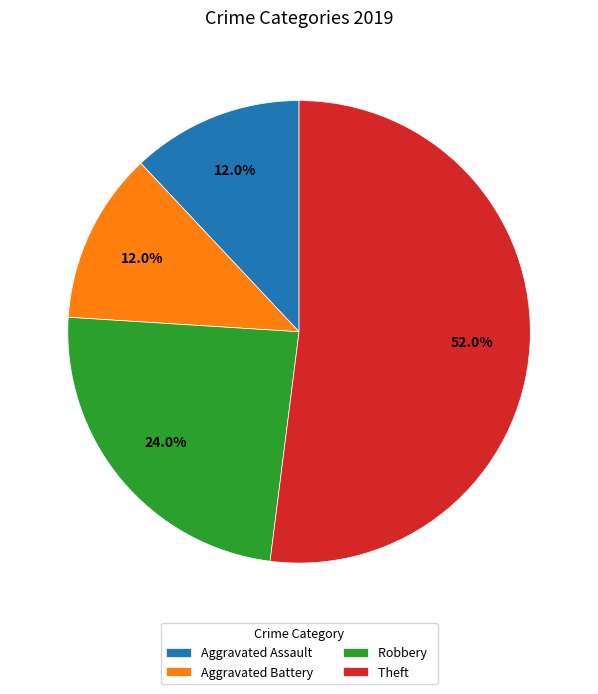

What is the ratio of the value at Aggravated Battery to the value at Robbery?

0.5